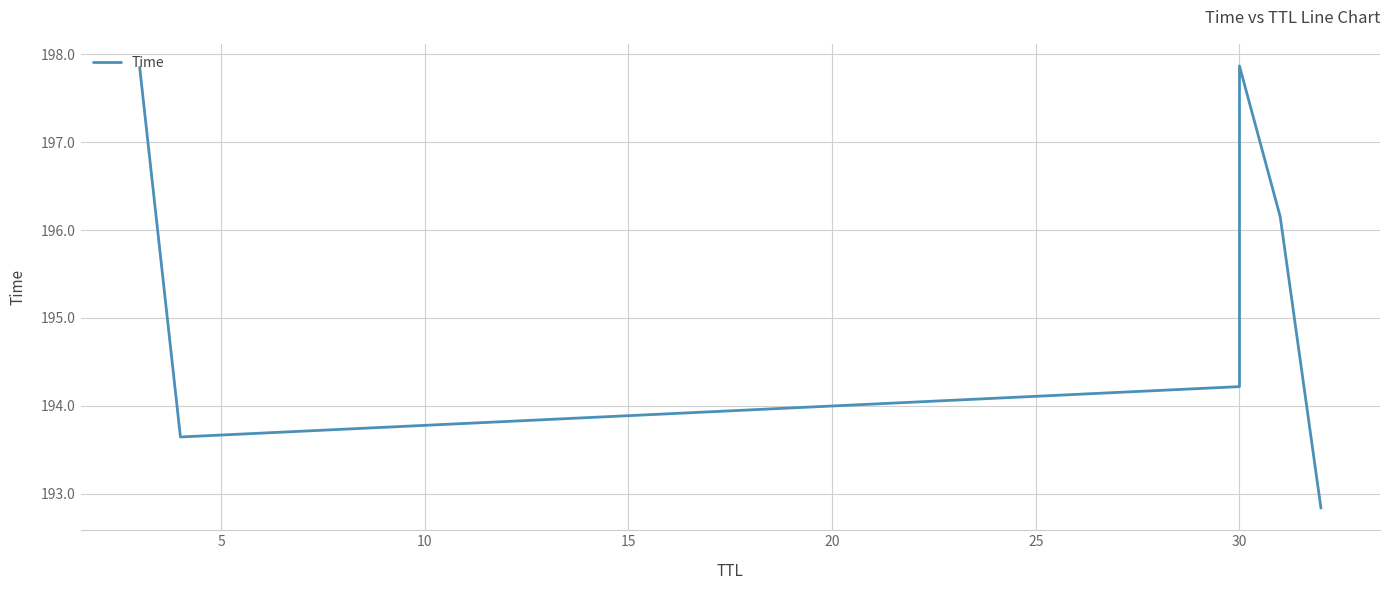

How many lines are shown in the chart?

1